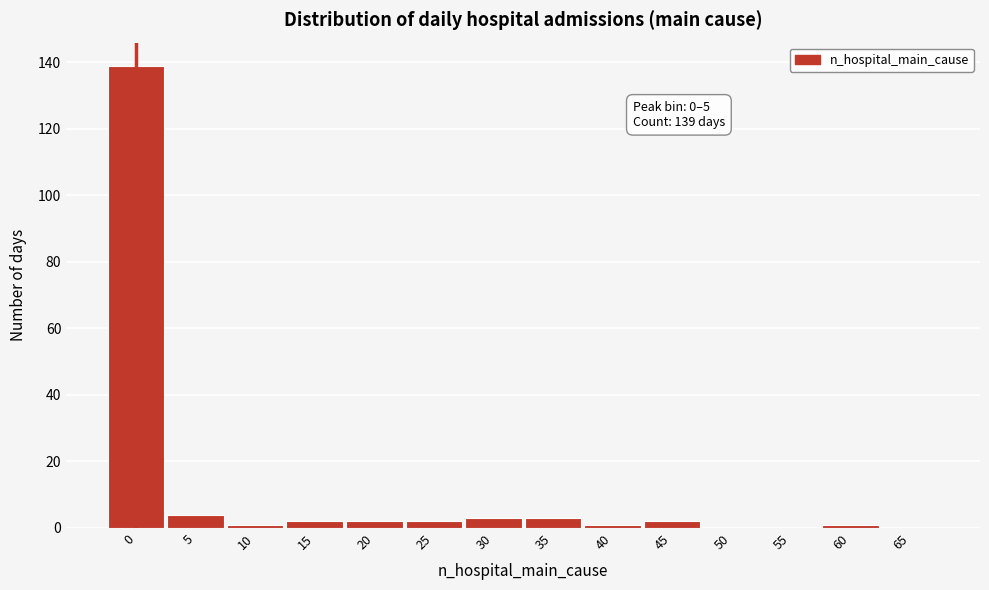

Reading left to right, list all the values displayed in this chart.

0=139	5=4	10=1	15=2	20=2	25=2	30=3	35=3	40=1	45=2	50=0	55=0	60=1	65=0